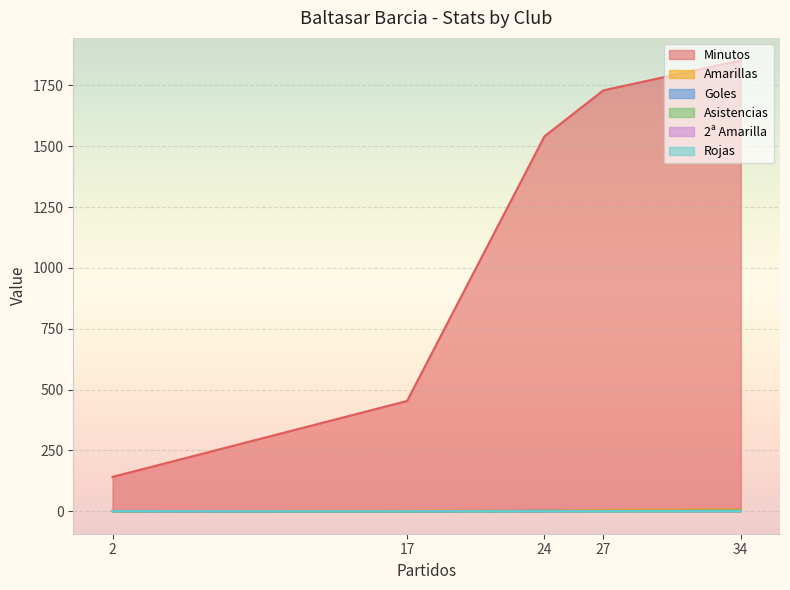

How many lines are shown in the chart?

6